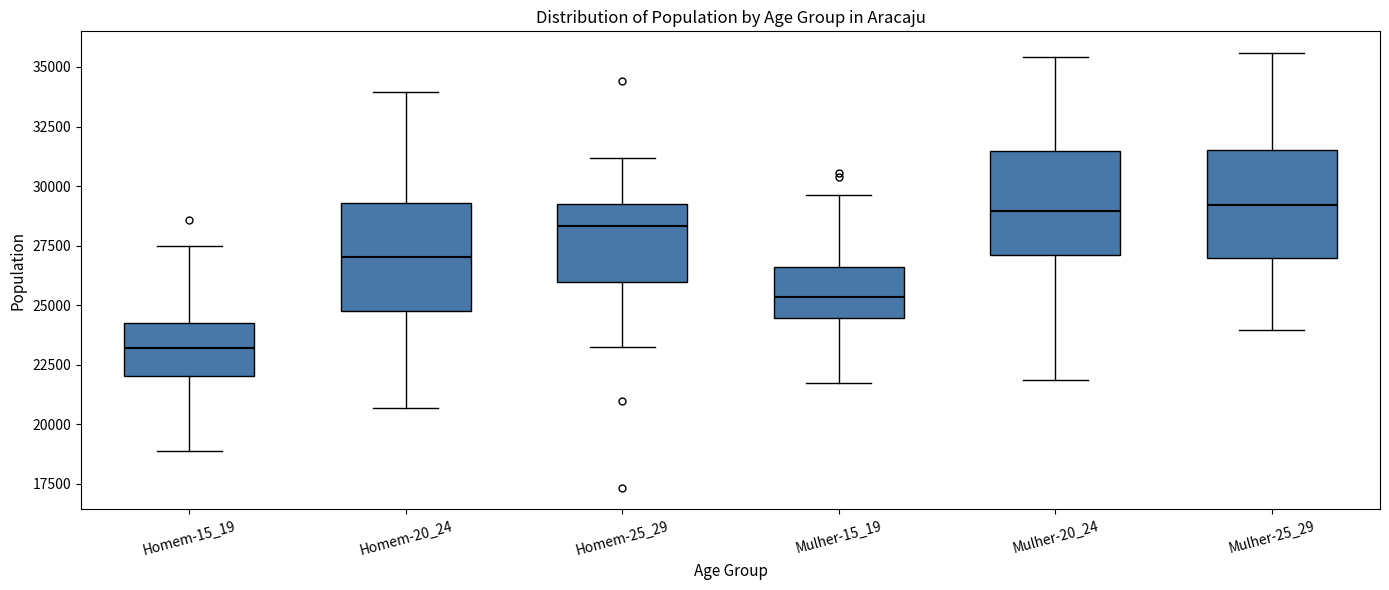

Reading left to right, read every box against the y-axis: the position of its median line, the range the box covers, and the ends of its whiskers. The values are not printed on the chart, so give them approximately, as read against the axis.

Homem-15_19: median 23000, box 22000 to 24000, whiskers 19000 to 27500
Homem-20_24: median 27000, box 24500 to 29500, whiskers 20500 to 34000
Homem-25_29: median 28500, box 26000 to 29500, whiskers 23000 to 31000
Mulher-15_19: median 25500, box 24500 to 26500, whiskers 21500 to 29500
Mulher-20_24: median 29000, box 27000 to 31500, whiskers 22000 to 35500
Mulher-25_29: median 29000, box 27000 to 31500, whiskers 24000 to 35500